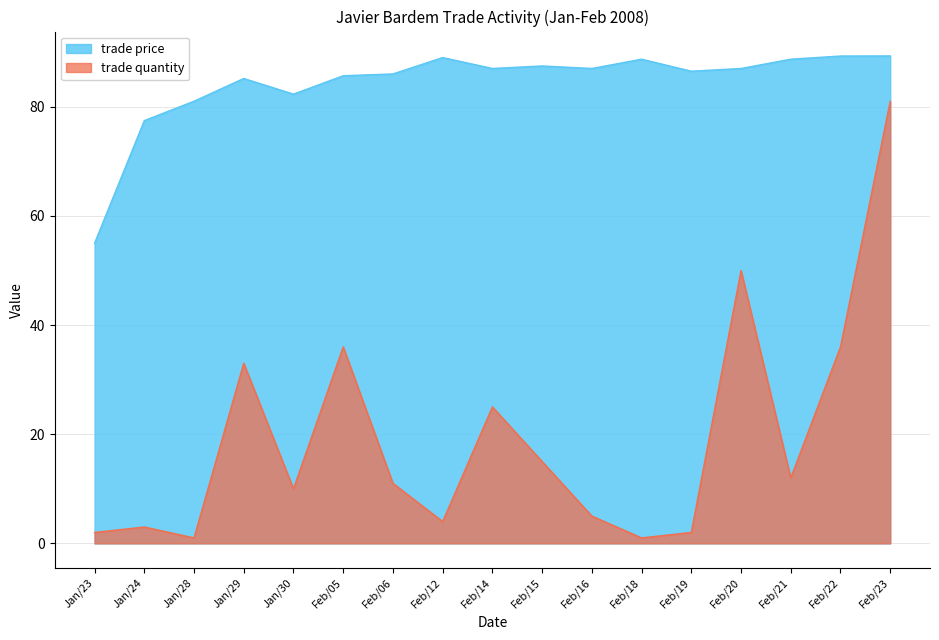

Read the trade price value at Jan/29.

85.2